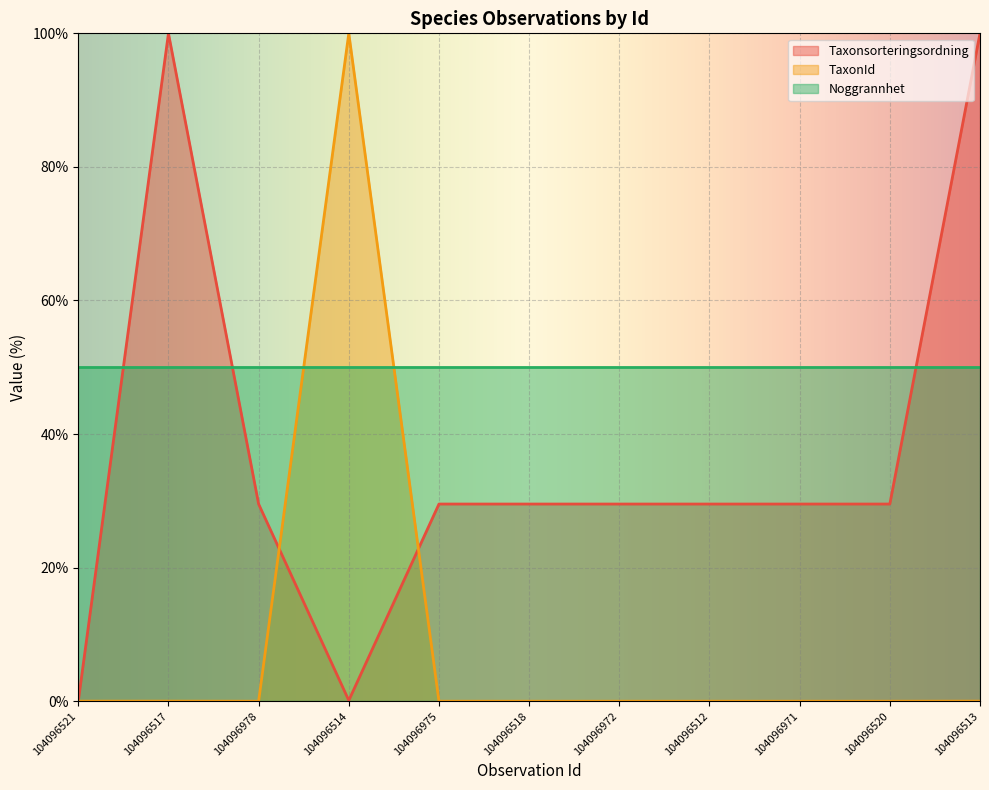

How many data points in Taxonsorteringsordning are above 29?

9